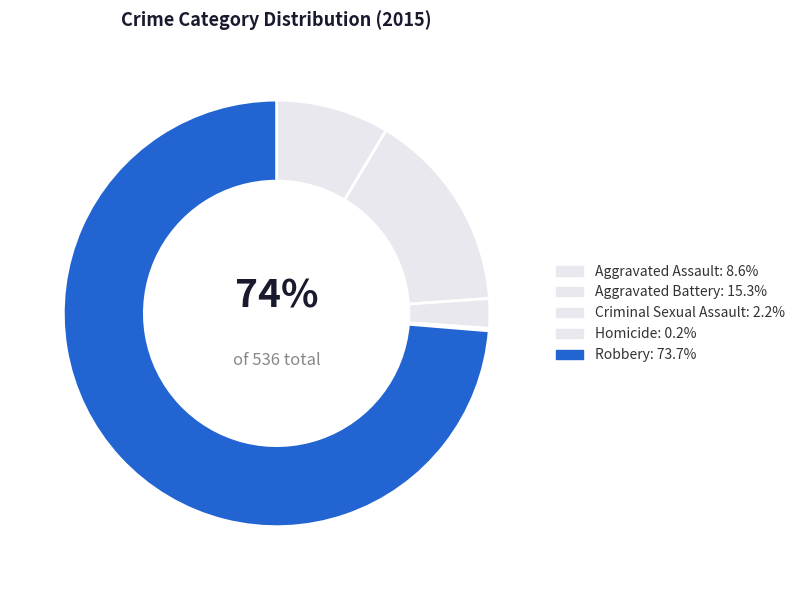

What is the change in value from Criminal Sexual Assault to Homicide?

-11